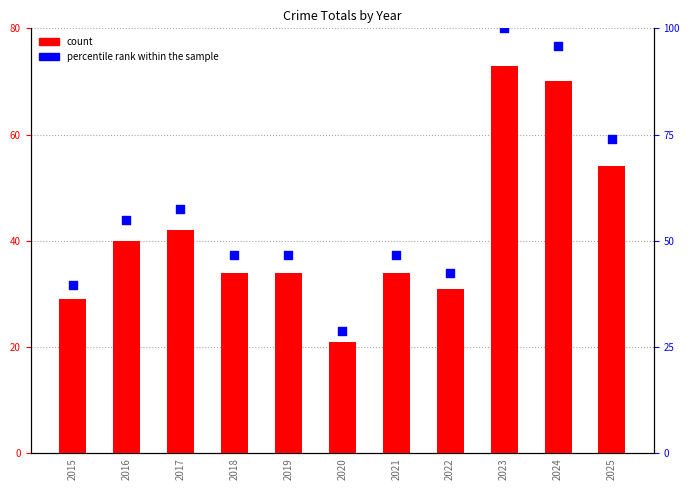

At which category is the sum across all series the highest?

2023